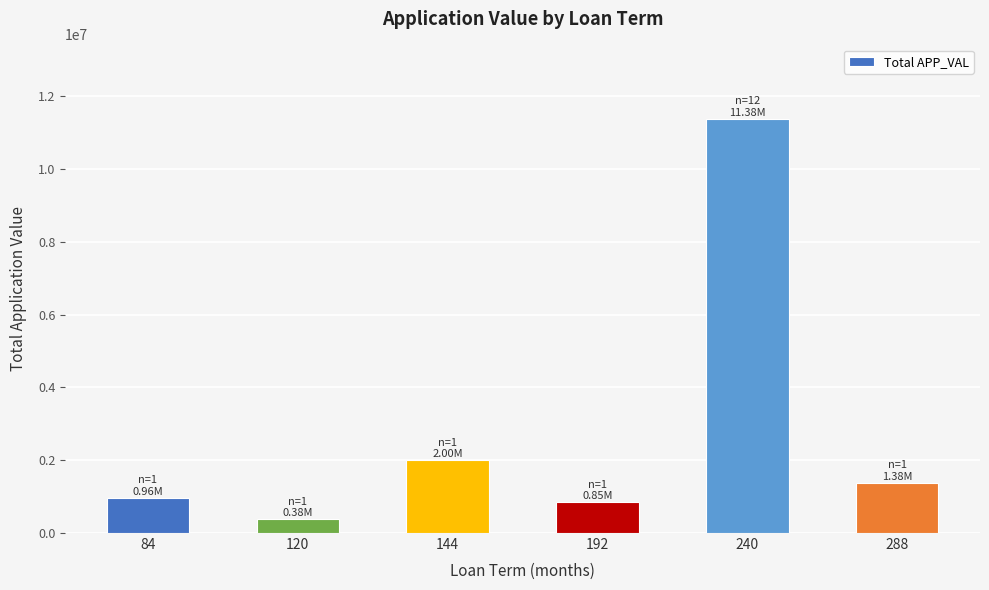

What is the value of the 3rd bar from the left?

1999000